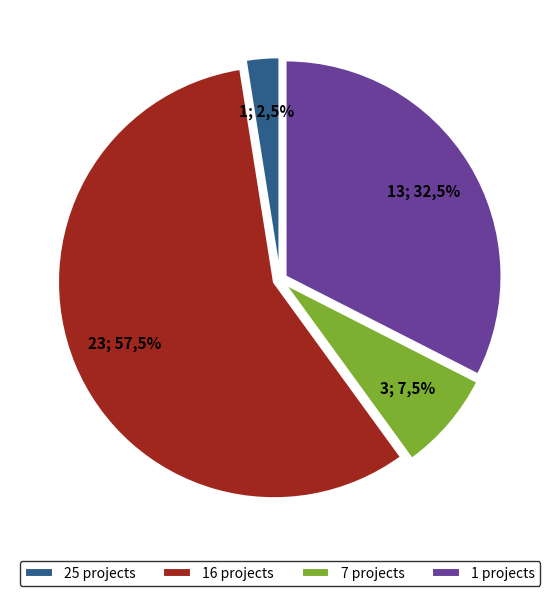

True or false: Aardewerk 10a accounts for 31% of the total.

False